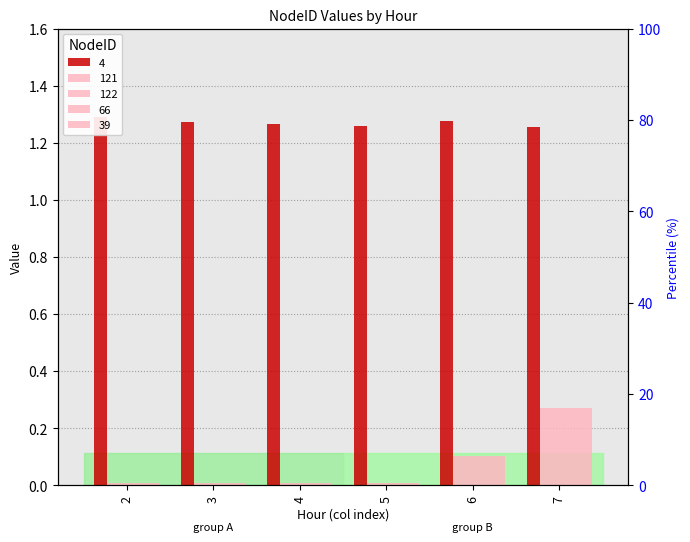

Which category has the lowest value in the 121 series?

2